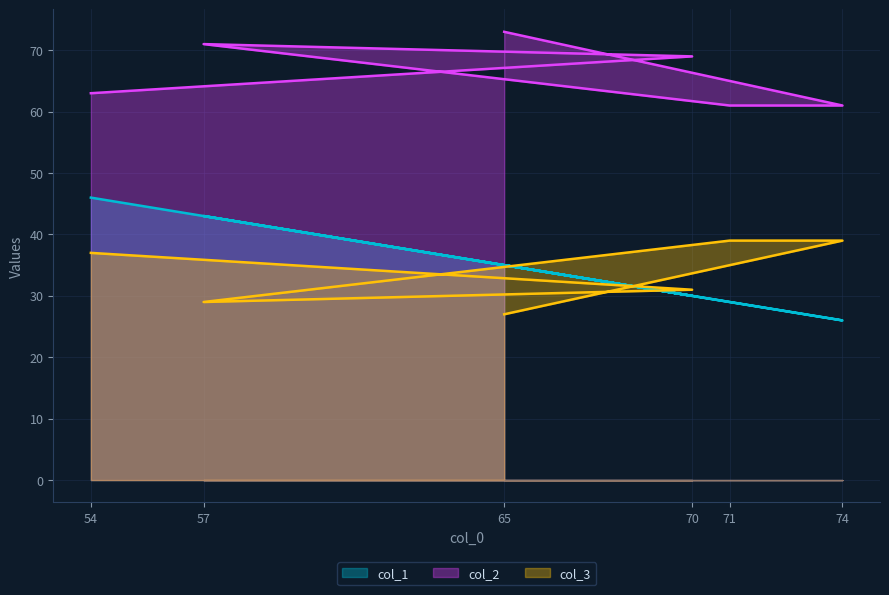

Which label corresponds to the largest value in the chart?

65